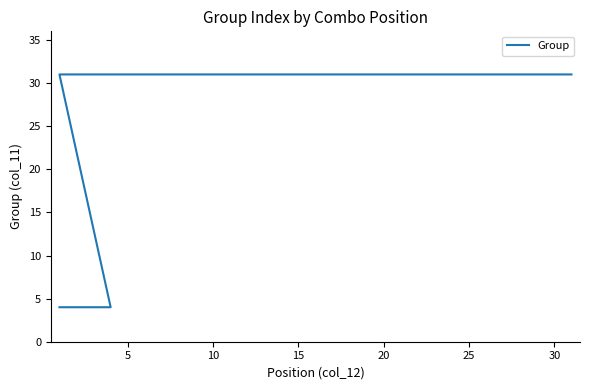

Reading right to left, extract all data points from this chart.

31	31	31	31	31	31	31	31	31	31	31	31	31	31	31	31	31	31	31	31	31	31	31	31	31	31	31	31	31	31	31	4	4	4	4